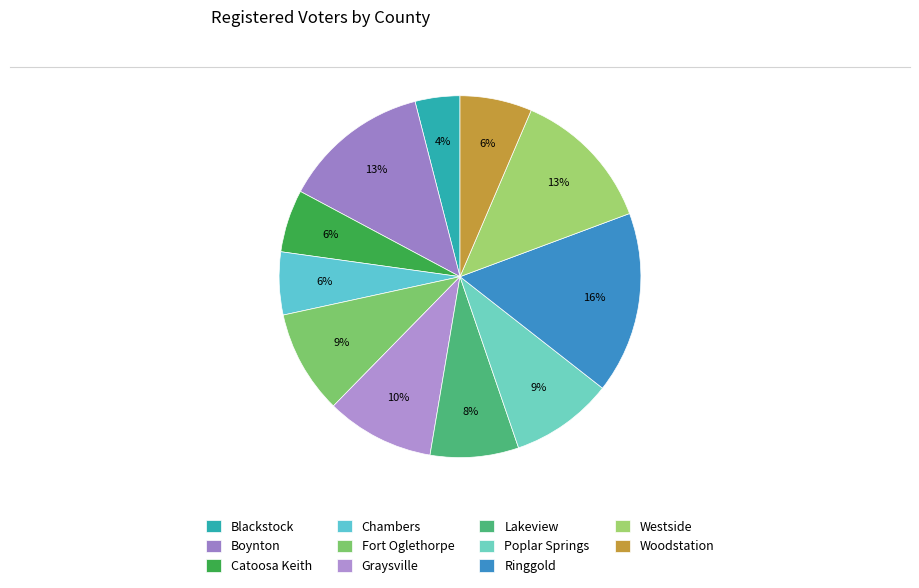

What portion of the pie excludes Graysville?

90.3%